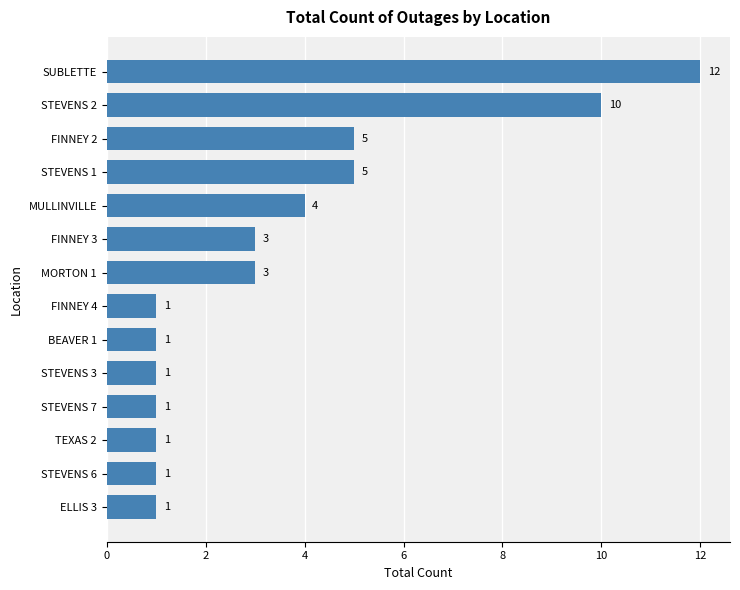

What is the average value?

4